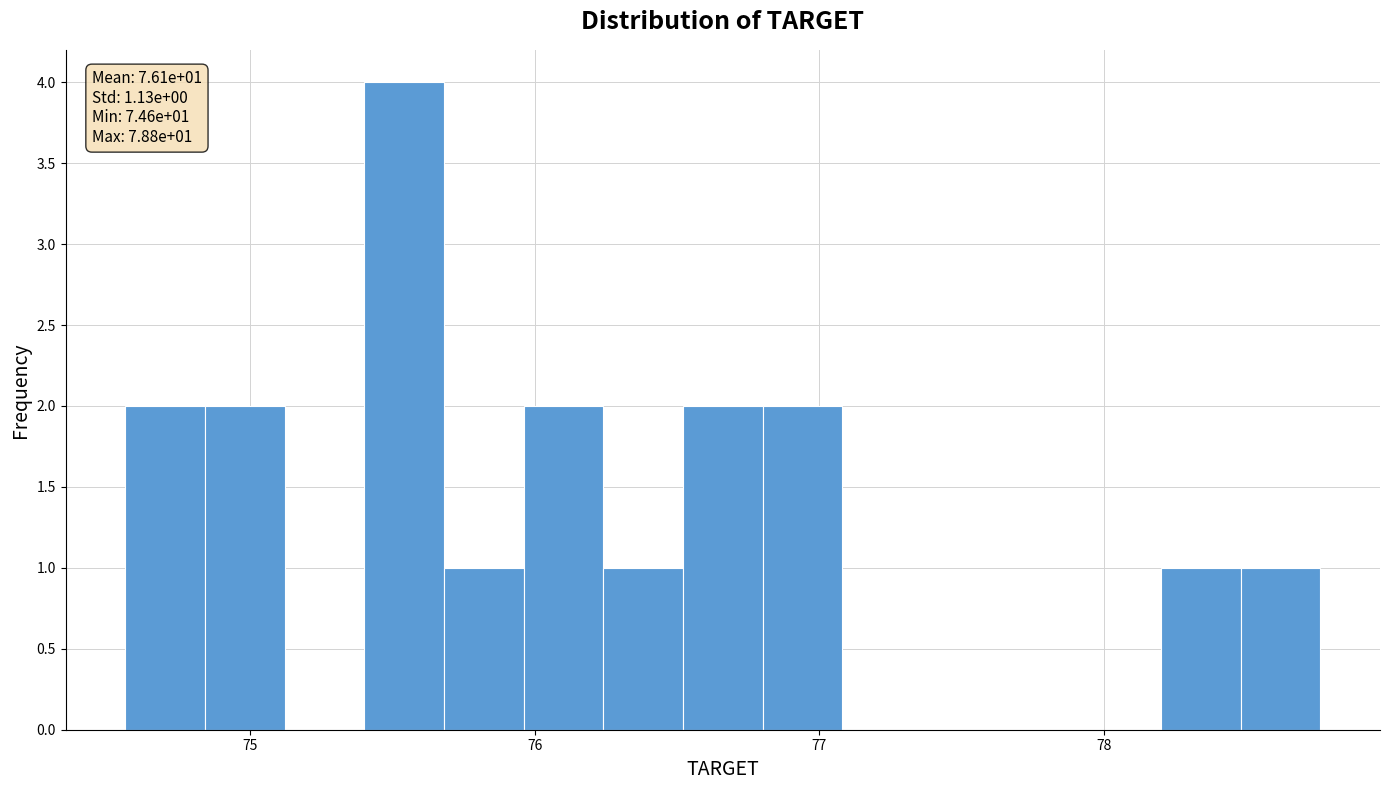

Around what value on the x-axis is the tallest bar? Give the approximate position of its centre, as read against the axis.

75.5